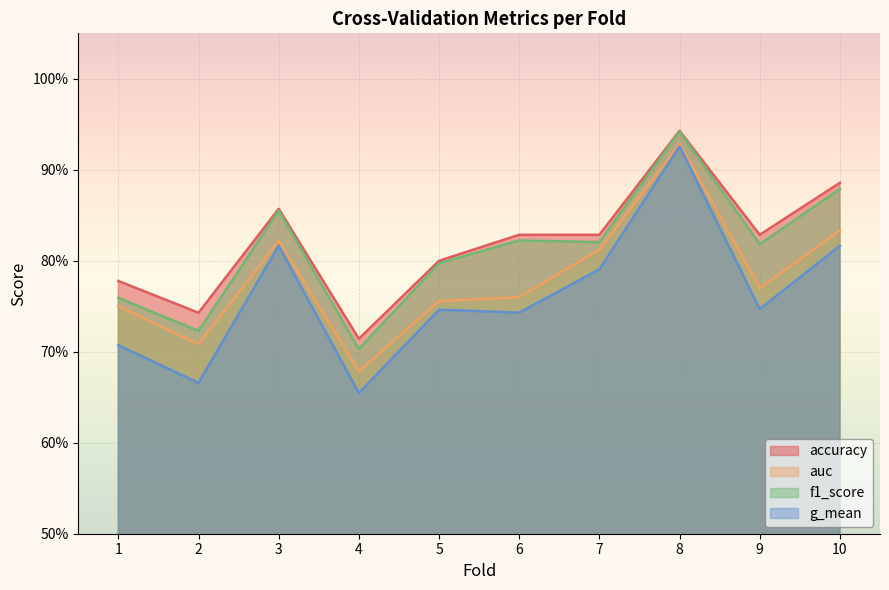

At which category does the chart reach its minimum across all series?

4